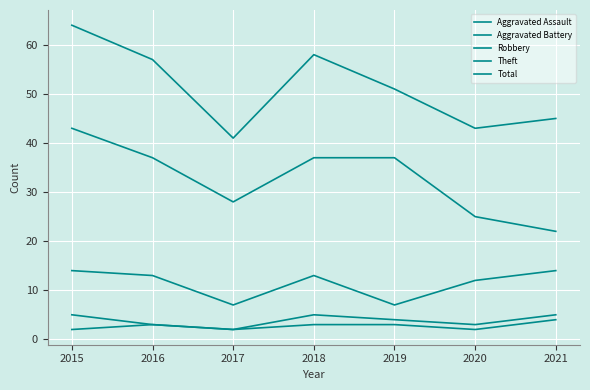

How many lines are shown in the chart?

5